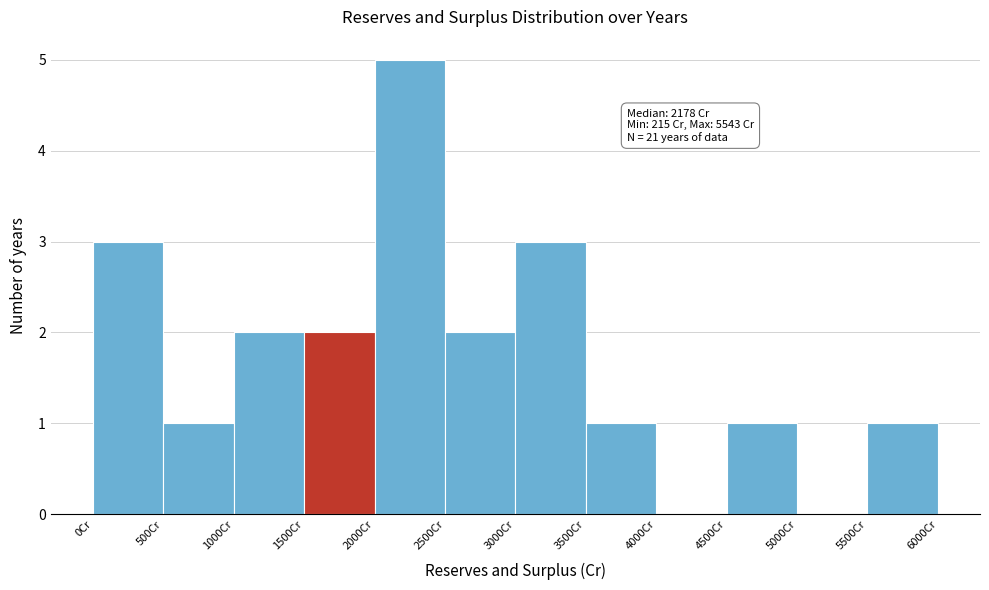

Which range on the x-axis has the tallest bar?

2000 to 2500